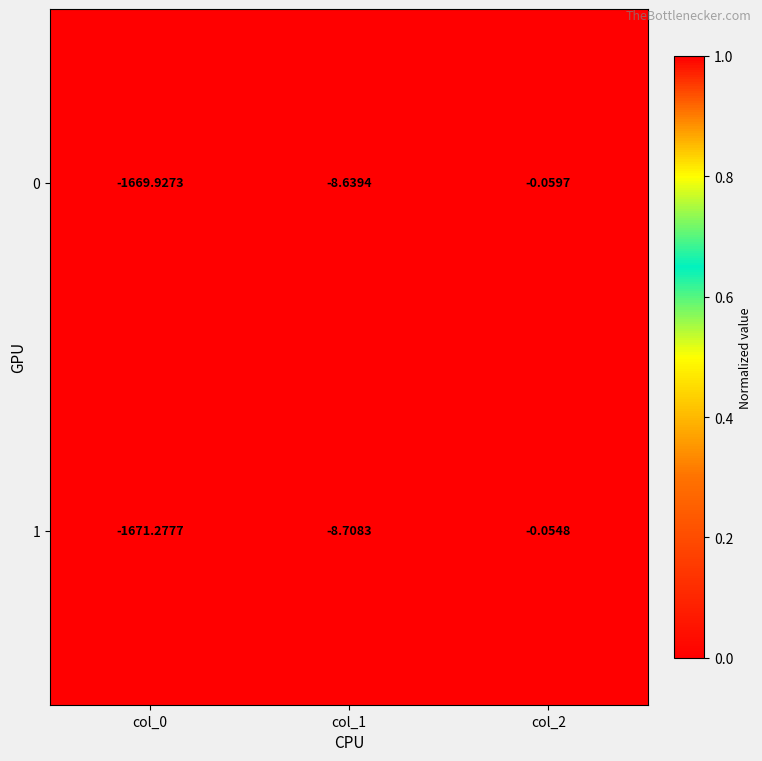

How many data points in 1 are less than -8?

2